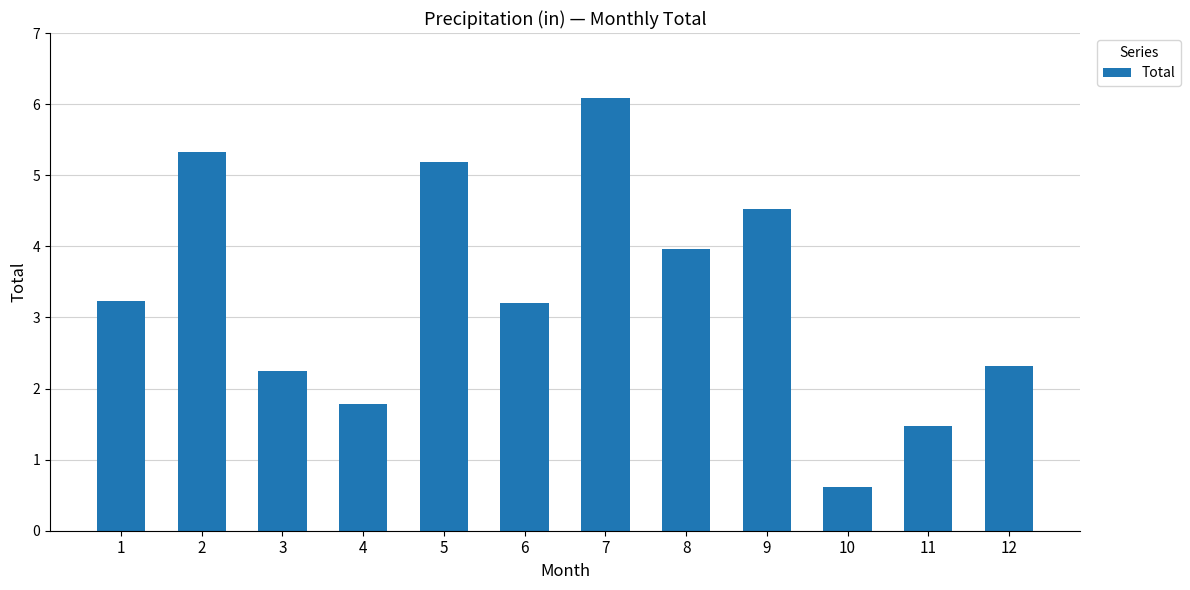

Which category has the highest value across all series?

7